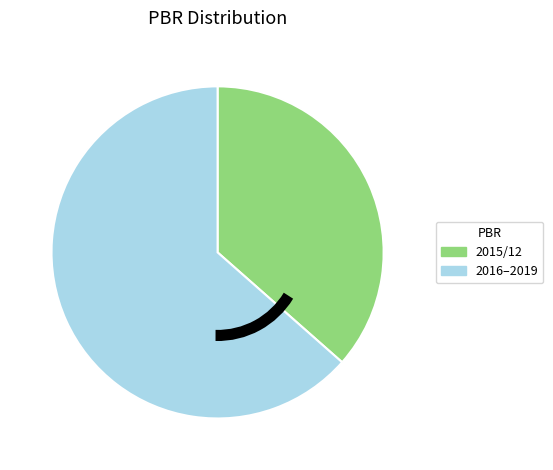

Combined, do 2015/12 and 2016–2019 account for over 50%?

Yes